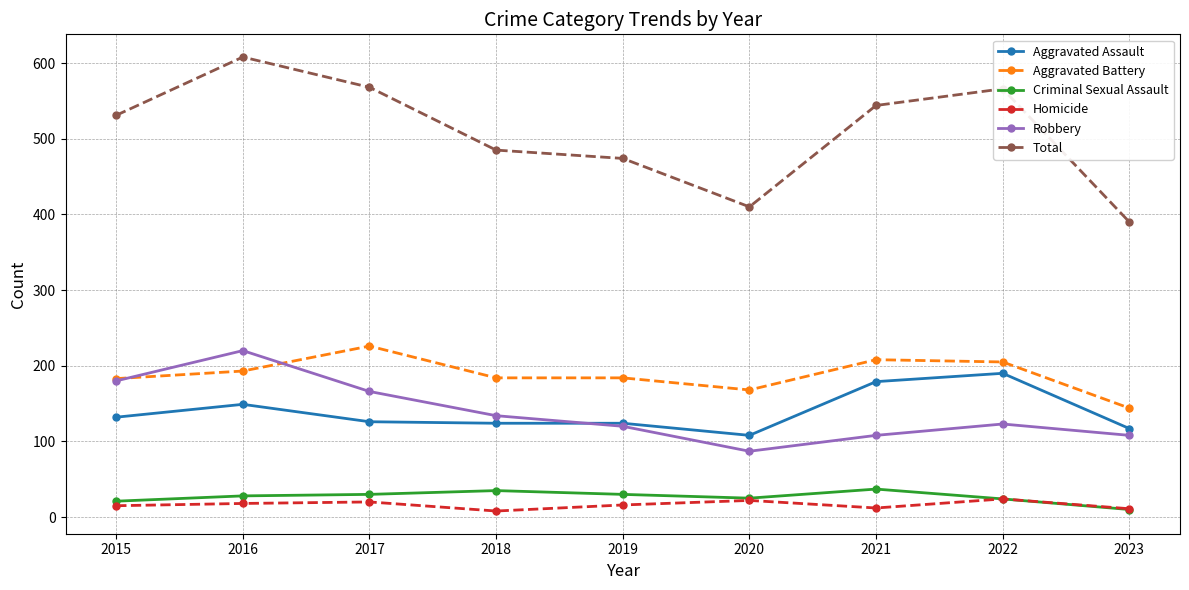

True or false: Total has more than 0 points higher than both neighbors.

True